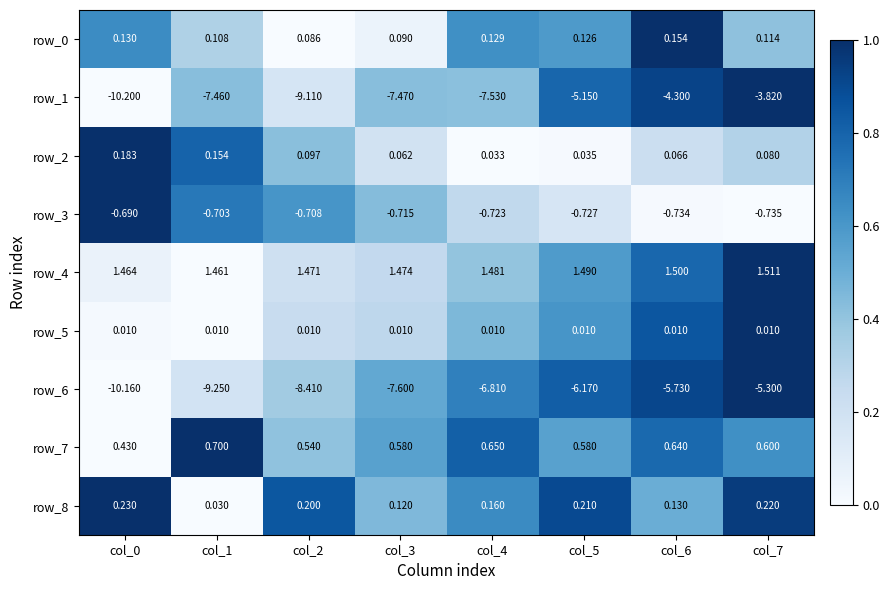

Which series changed the most between col_1 and col_3?

row_6